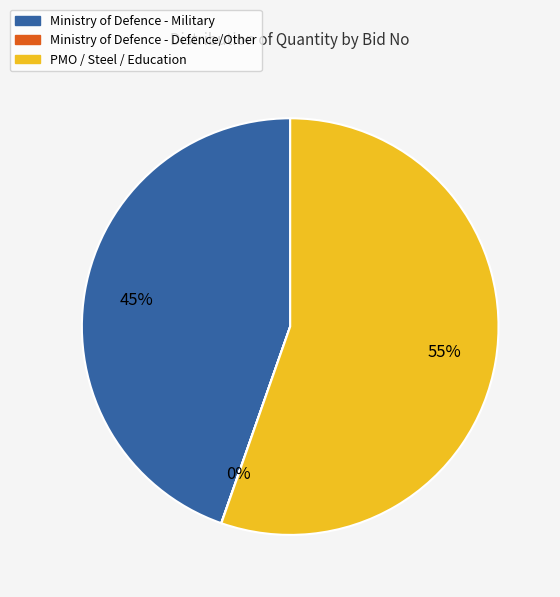

To the nearest percent, what is the average slice percentage?

33%